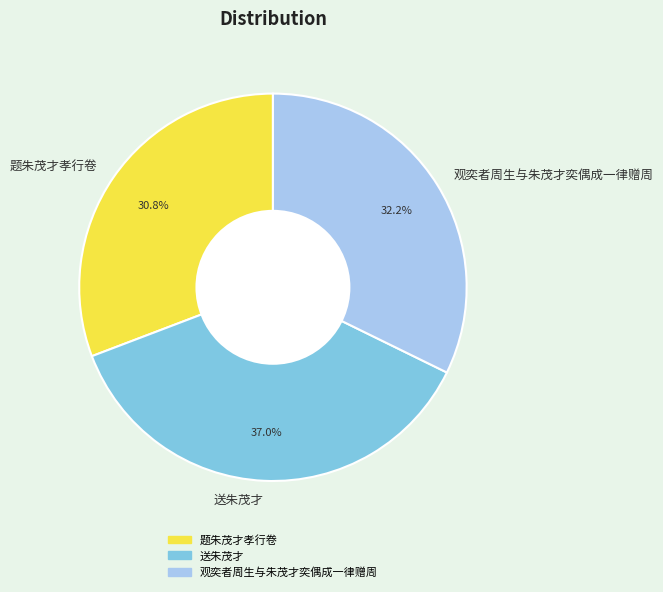

Which slice is the largest?

送朱茂才